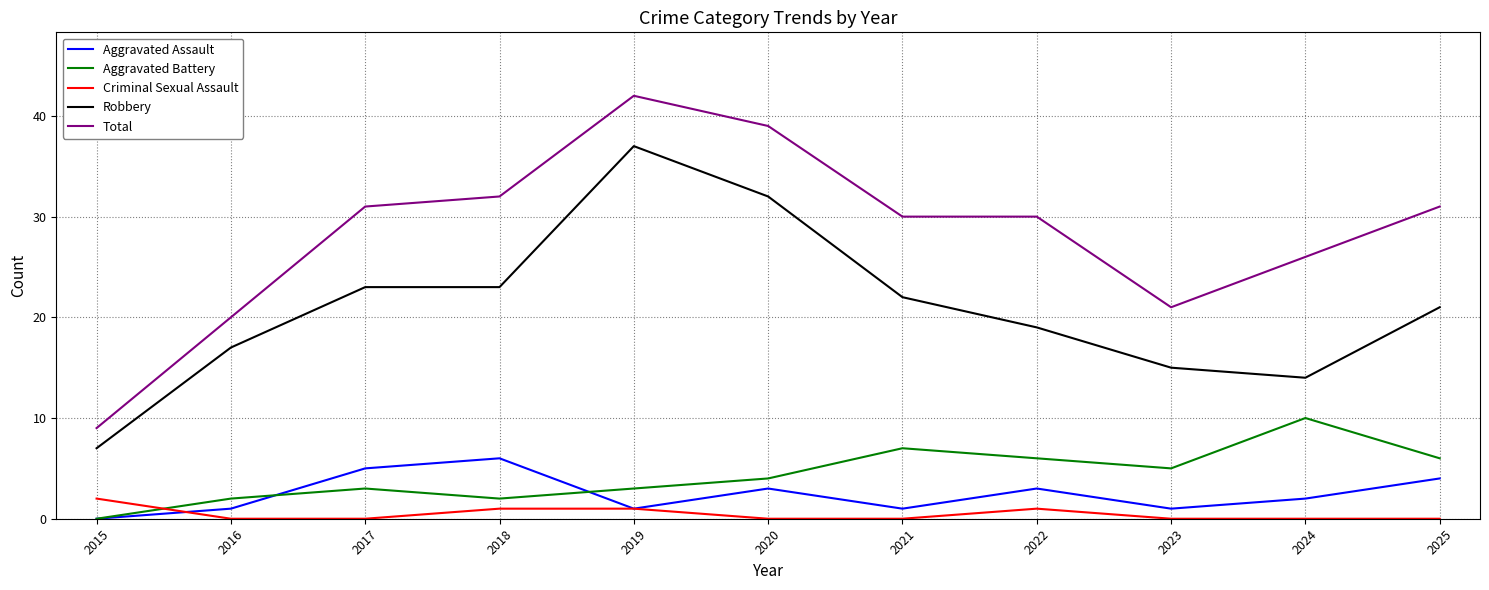

What is the difference between the Aggravated Assault values at 2021 and 2025?

3